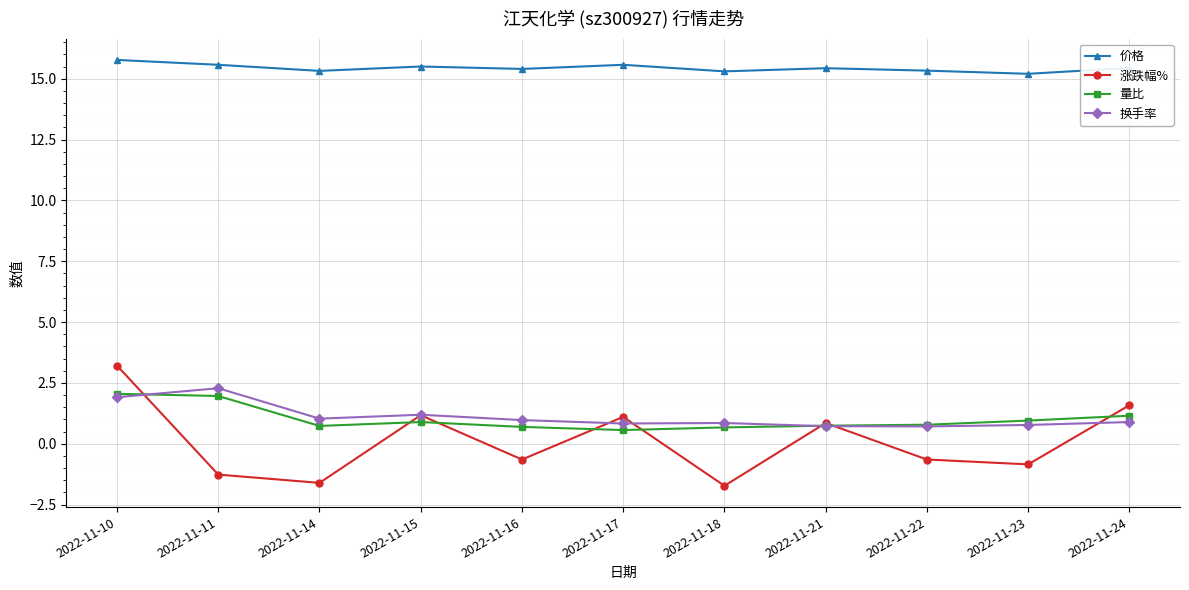

Count the 价格 values in the range 15 to 16.

11